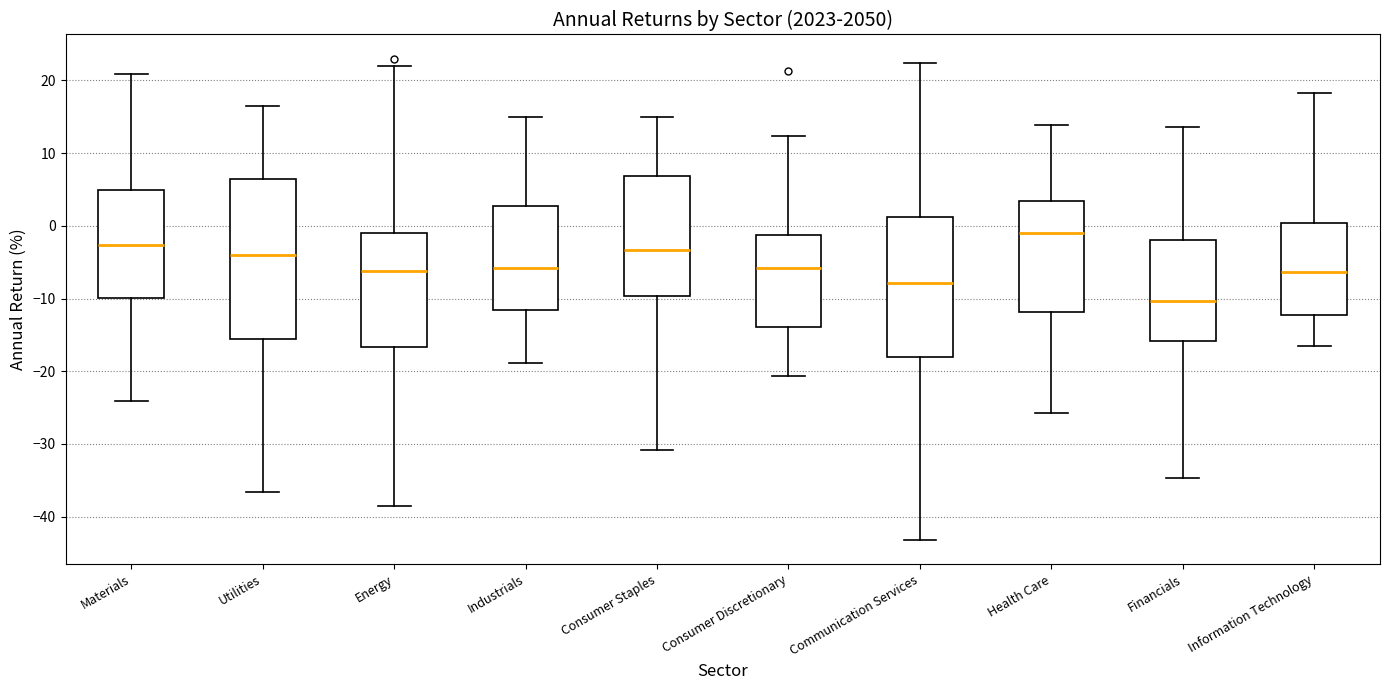

Reading left to right, read every box against the y-axis: the position of its median line, the range the box covers, and the ends of its whiskers. The values are not printed on the chart, so give them approximately, as read against the axis.

Materials: median -3, box -10 to 5, whiskers -24 to 21
Utilities: median -4, box -16 to 6, whiskers -37 to 17
Energy: median -6, box -17 to -1, whiskers -39 to 22
Industrials: median -6, box -12 to 3, whiskers -19 to 15
Consumer Staples: median -3, box -10 to 7, whiskers -31 to 15
Consumer Discretionary: median -6, box -14 to -1, whiskers -21 to 12
Communication Services: median -8, box -18 to 1, whiskers -43 to 22
Health Care: median -1, box -12 to 3, whiskers -26 to 14
Financials: median -10, box -16 to -2, whiskers -35 to 14
Information Technology: median -6, box -12 to 0, whiskers -17 to 18